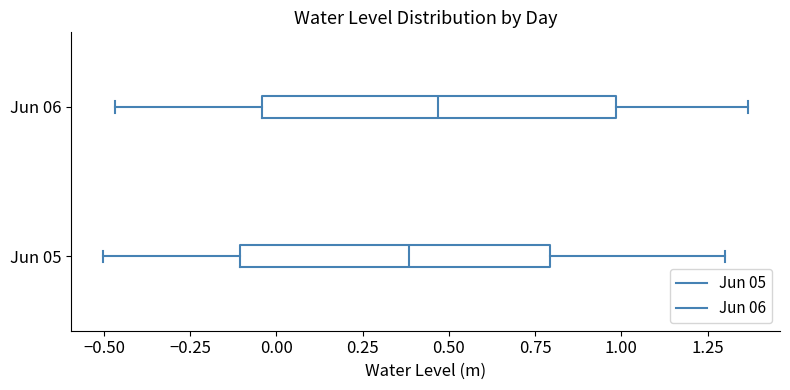

Reading bottom to top, transcribe this box plot: for each box, give where its median line is, the range the box spans, and where its two whiskers end, as read against the x-axis. The values are not printed on the chart, so give them approximately, as read against the axis.

Jun 05: median 0.40, box -0.10 to 0.80, whiskers -0.50 to 1.30
Jun 06: median 0.45, box -0.05 to 1.00, whiskers -0.45 to 1.35